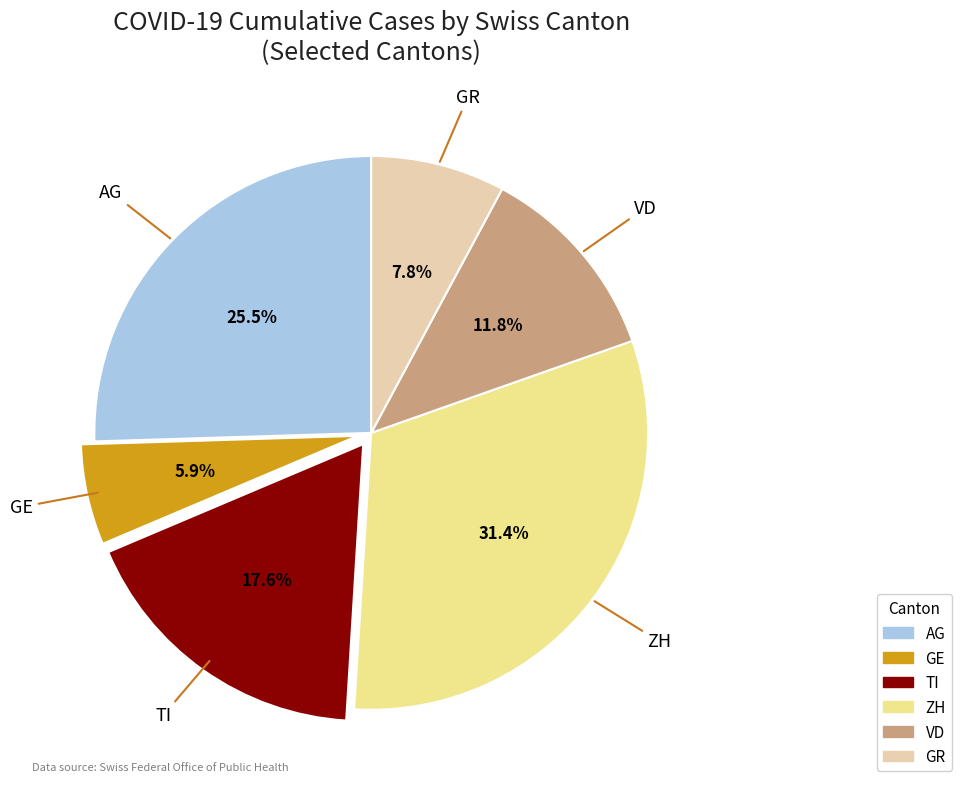

What is the smallest slice in the pie chart?

GE